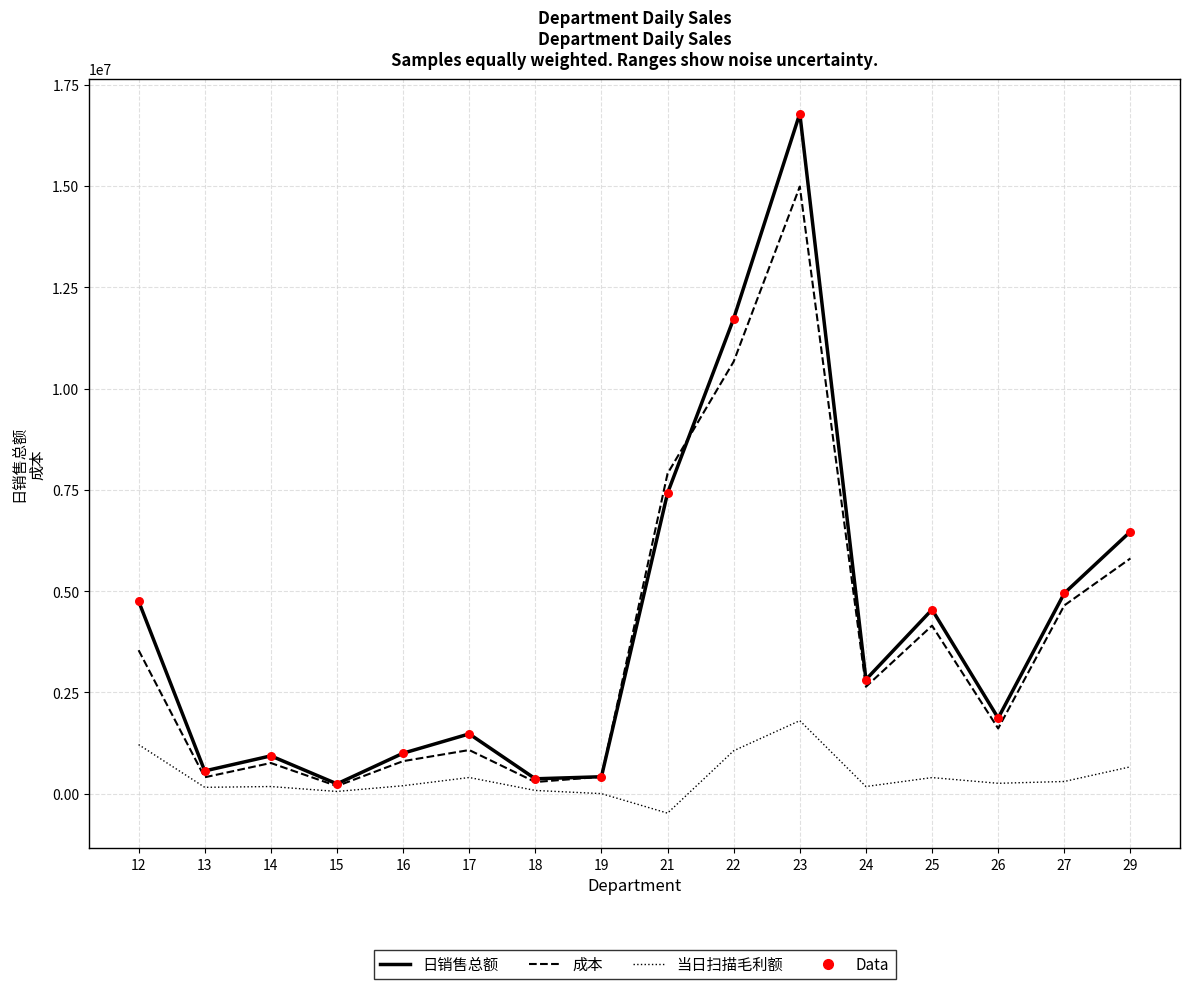

Is the value of 当日扫描毛利额 at 16 greater than the value of 成本 at 13?

No